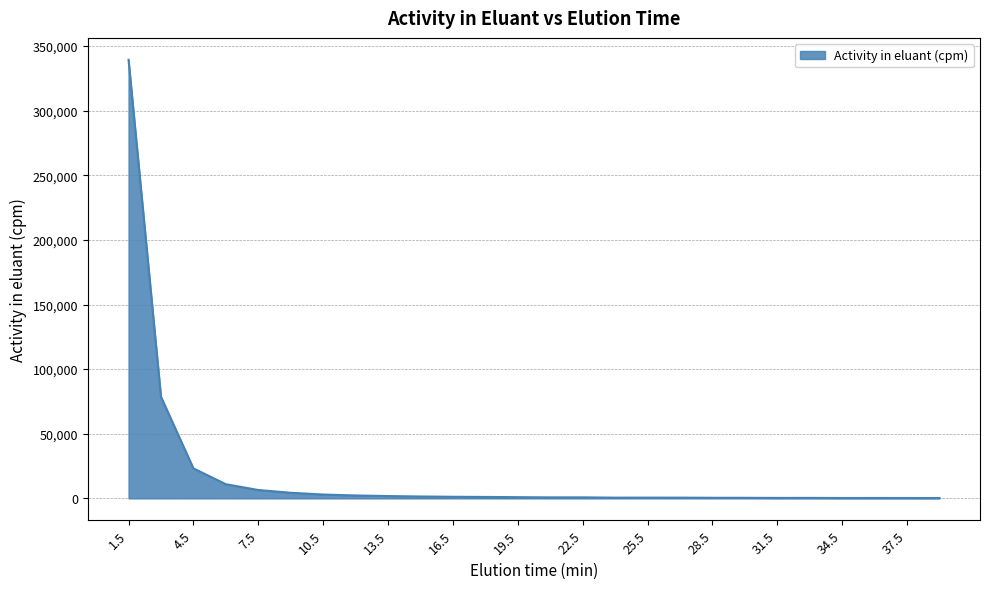

Count the number of values greater than 930.

13